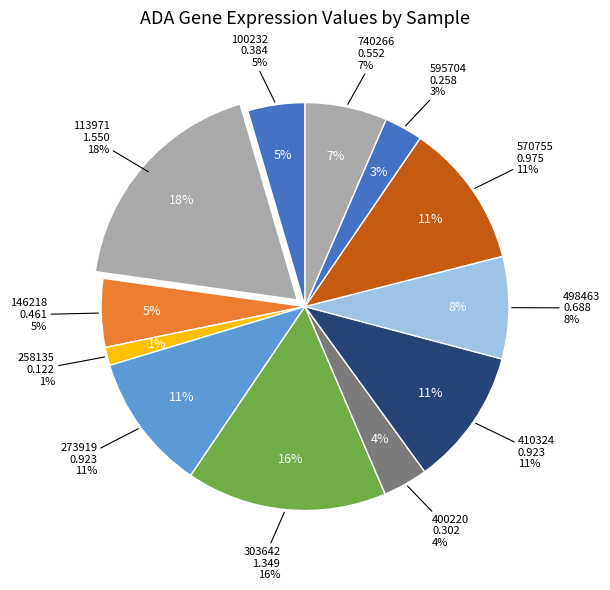

Does any single category account for the majority?

No